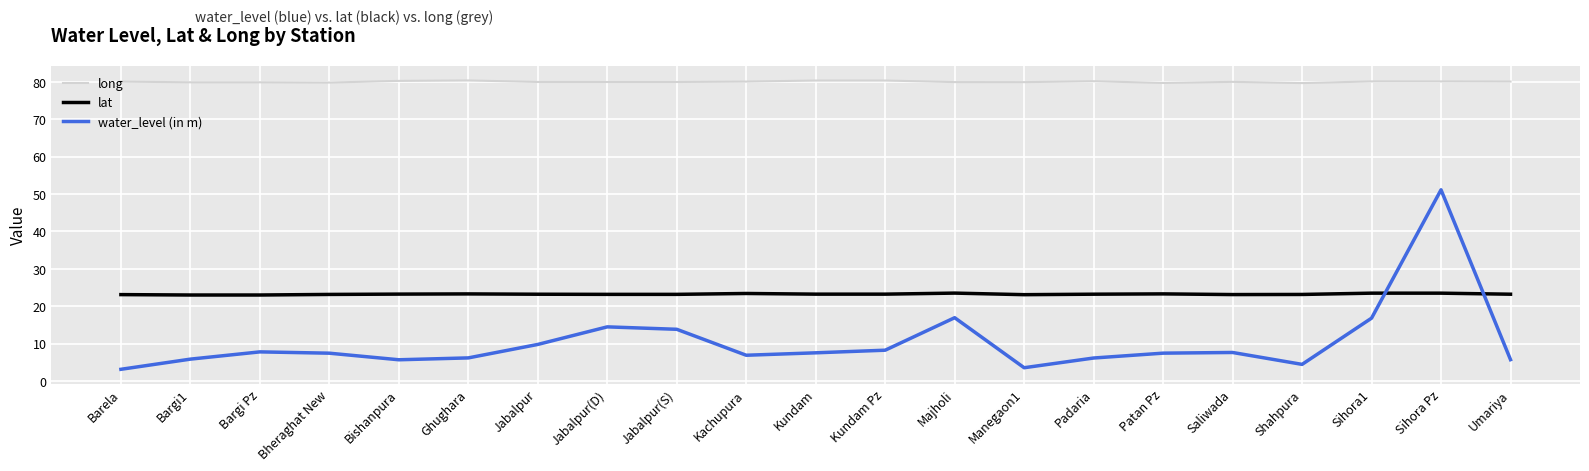

Which series has the widest spread of values?

water_level (in m)